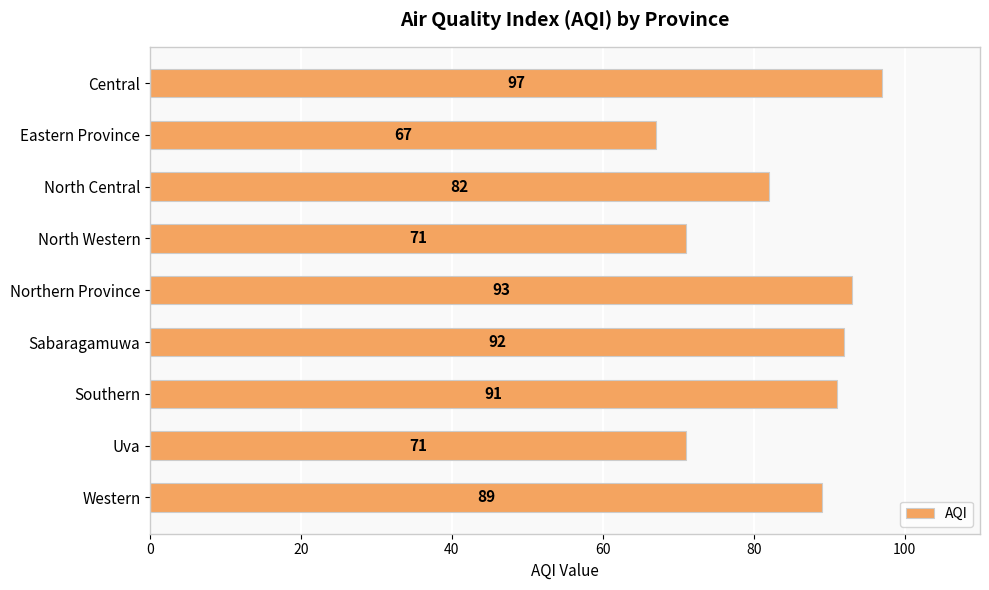

At which label is the value closest to 82?

North Central